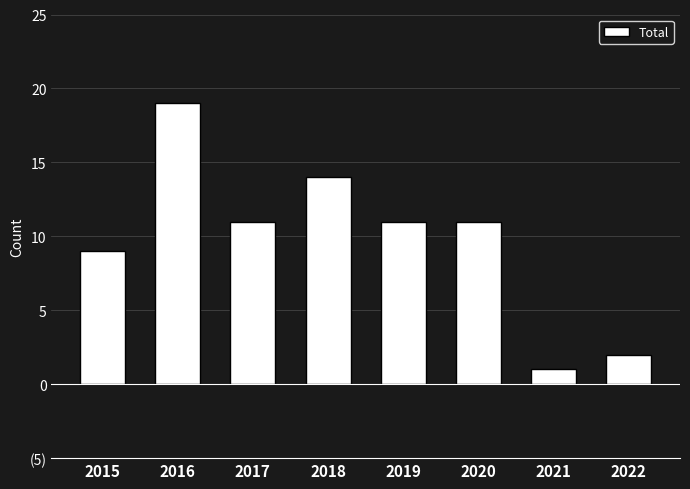

The value at 2018 is 6. True or false?

False